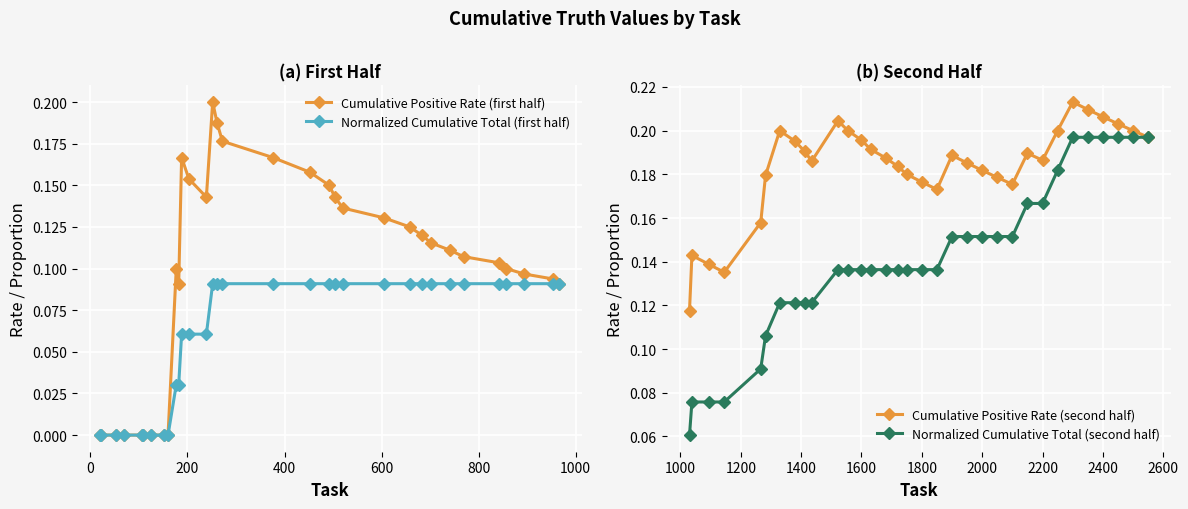

What is the difference between the maximum and minimum values in the Normalized Cumulative Total (first half) series?

0.1